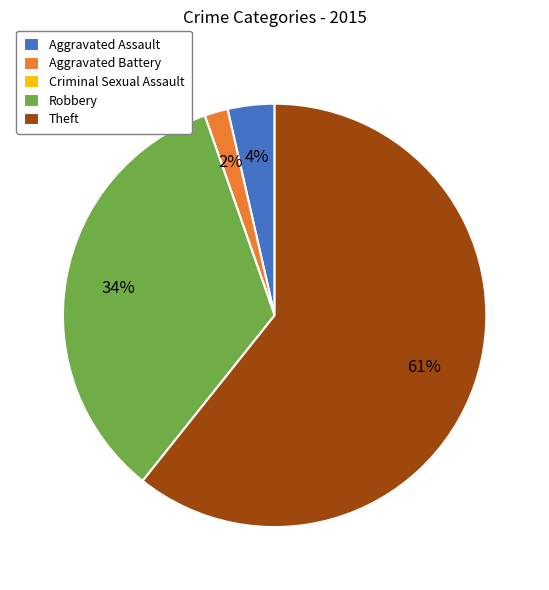

What is the majority slice?

Theft